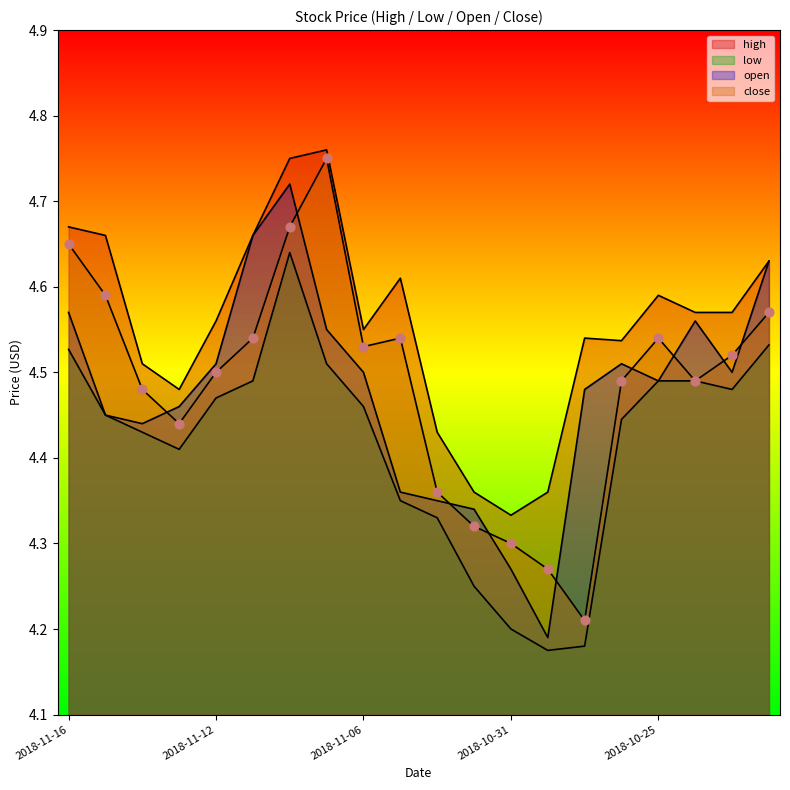

How many lines are shown in the chart?

4